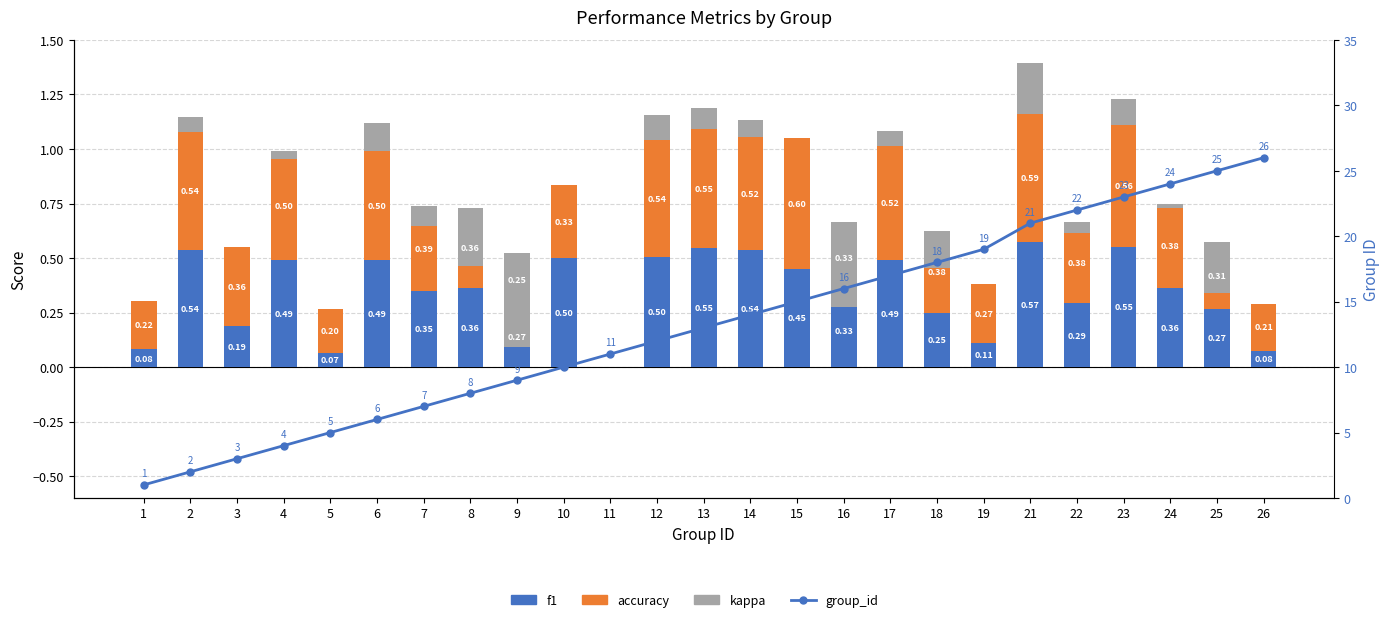

Rank the series at 2 from highest to lowest value.

group_id, f1, accuracy, kappa